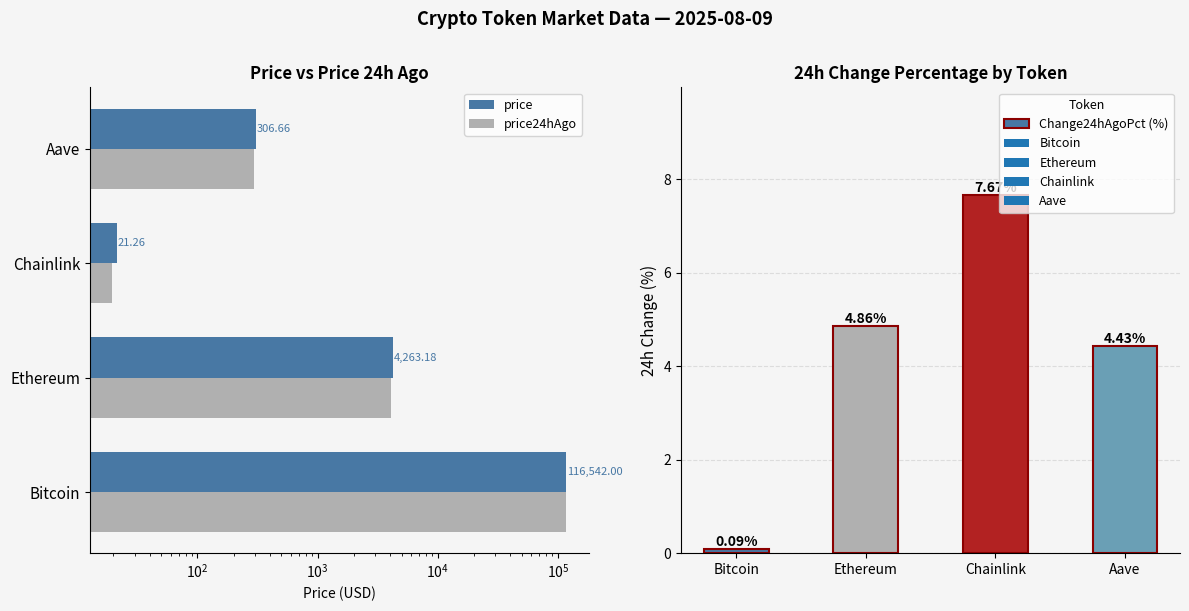

At which label is Change24hAgoPct (%) closest to 3?

Aave